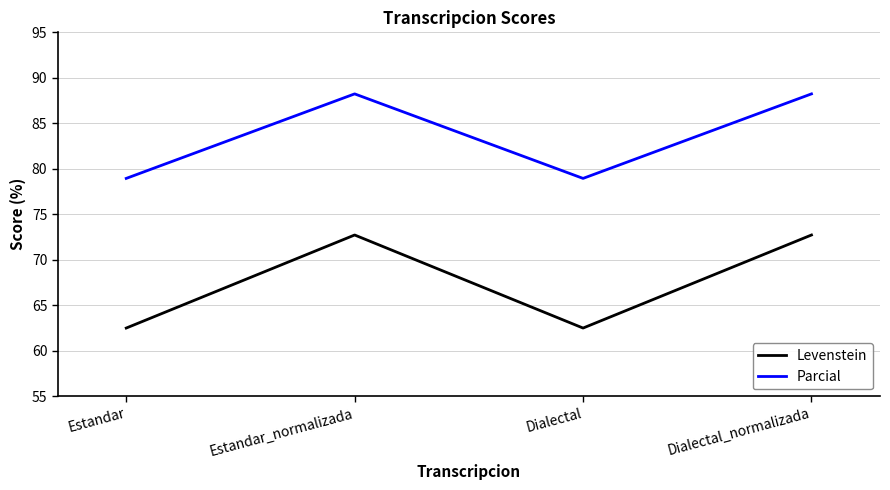

Reading left to right, transcribe all the data shown in this chart.

Levenstein: Estandar=62.5	Estandar_normalizada=72.7	Dialectal=62.5	Dialectal_normalizada=72.7
Parcial: Estandar=78.9	Estandar_normalizada=88.2	Dialectal=78.9	Dialectal_normalizada=88.2